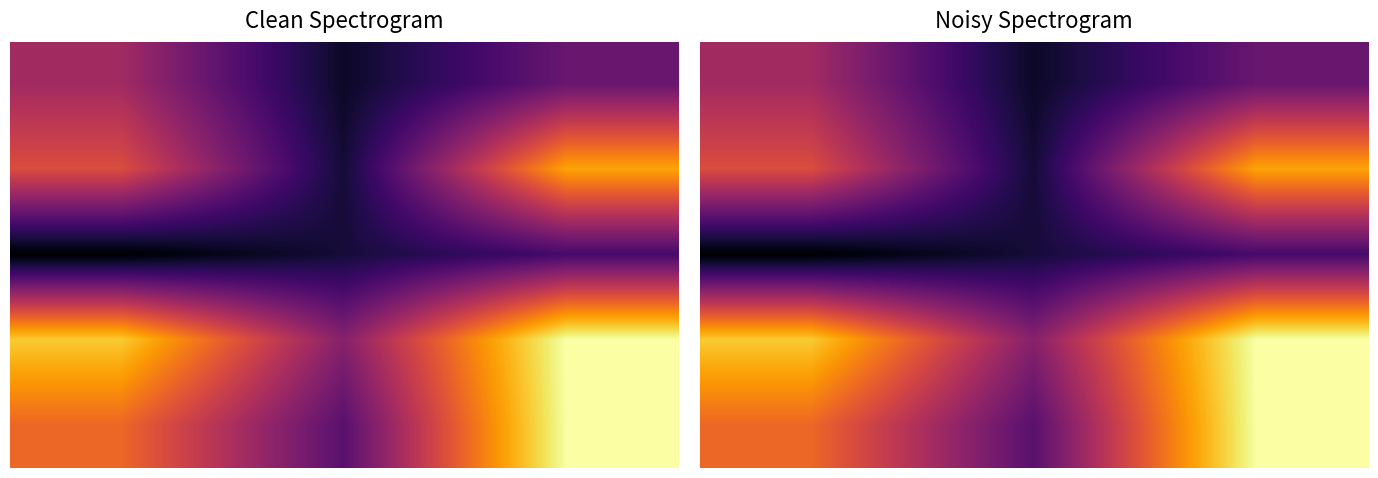

What is the spread (max minus min) of values at 0?

0.6